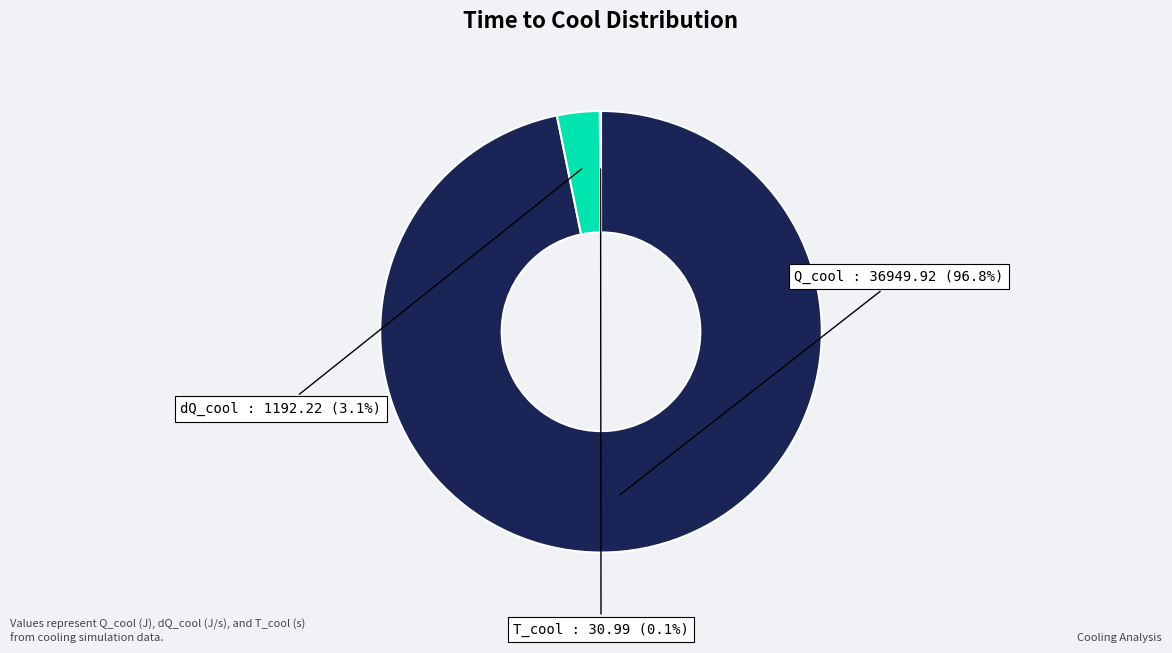

To the nearest percent, what percentage of the pie is Q_cool?

97%